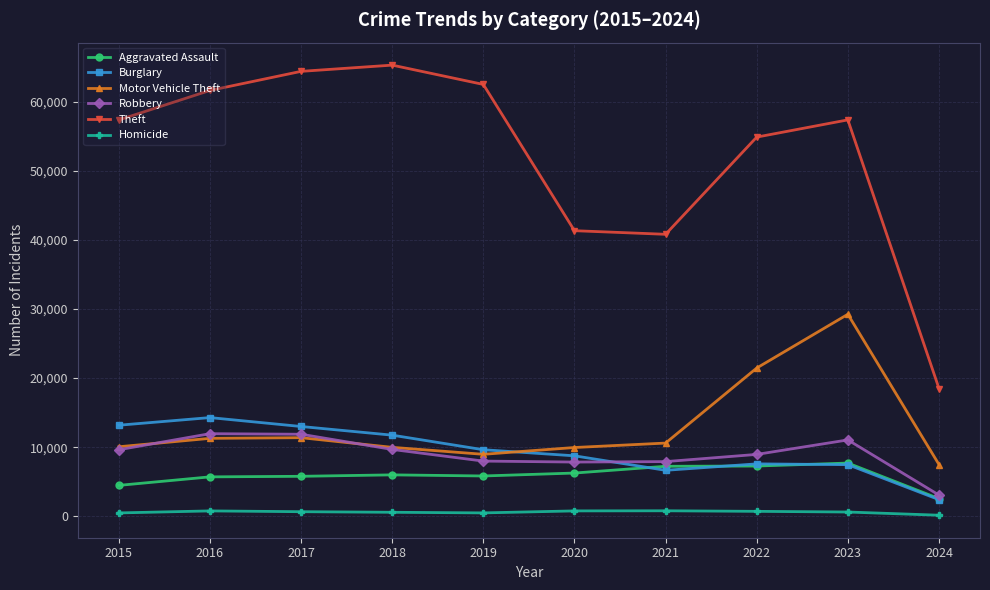

Which series has the largest range (max minus min)?

Theft